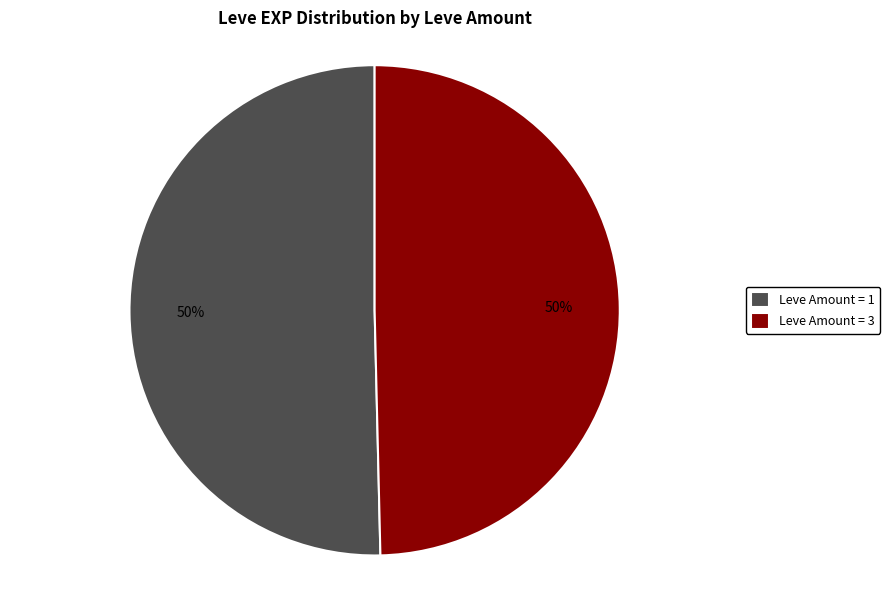

How many segments does this pie chart have?

2